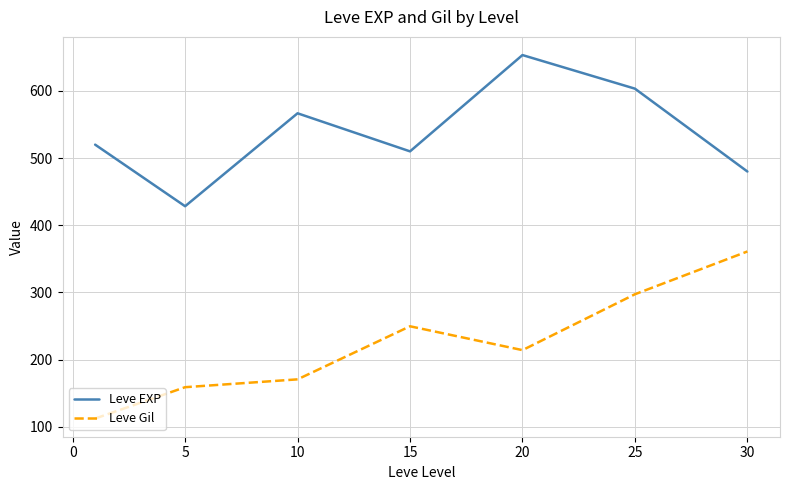

Which series has the largest total across all categories?

Leve EXP